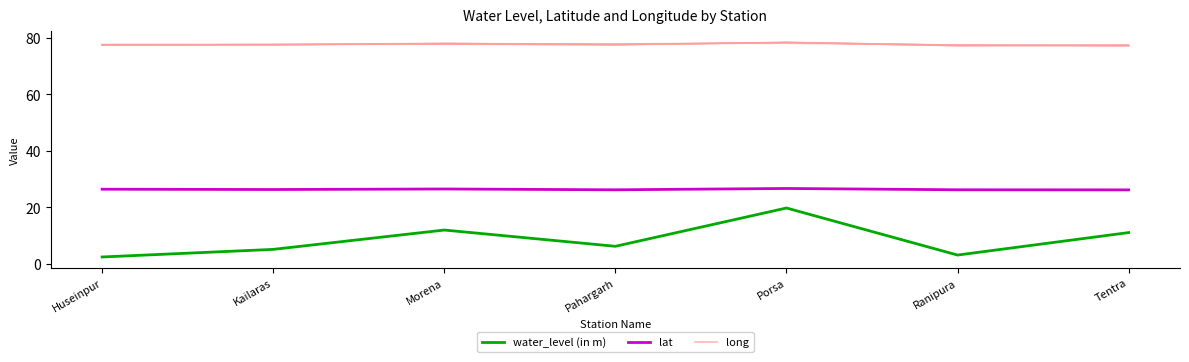

Count the number of categories in the chart.

7